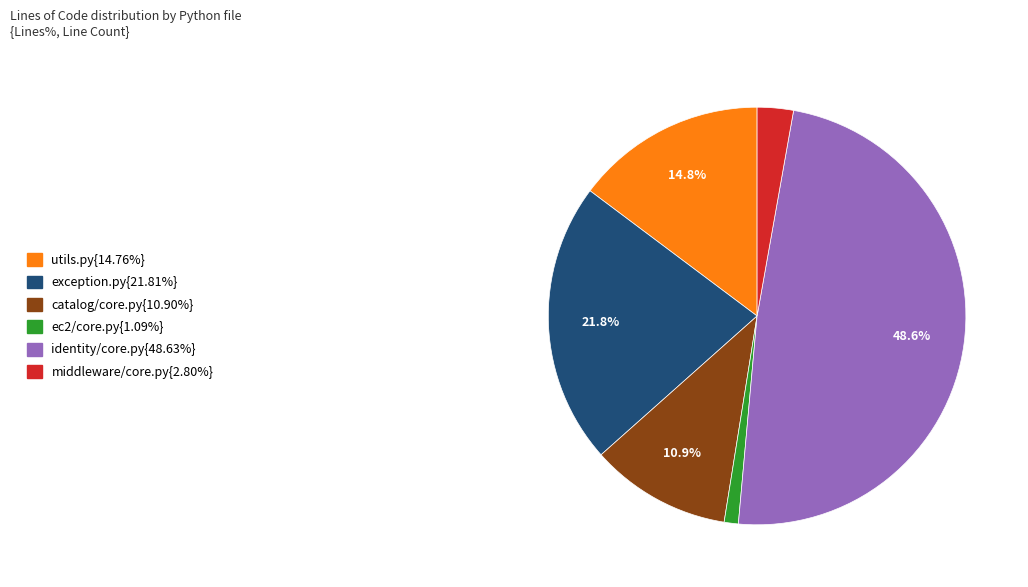

Is there any slice that represents more than half of the pie?

No